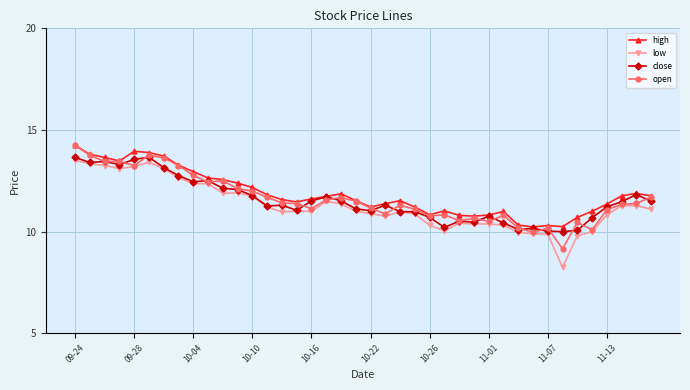

At how many categories does at least one series exceed 9?

40